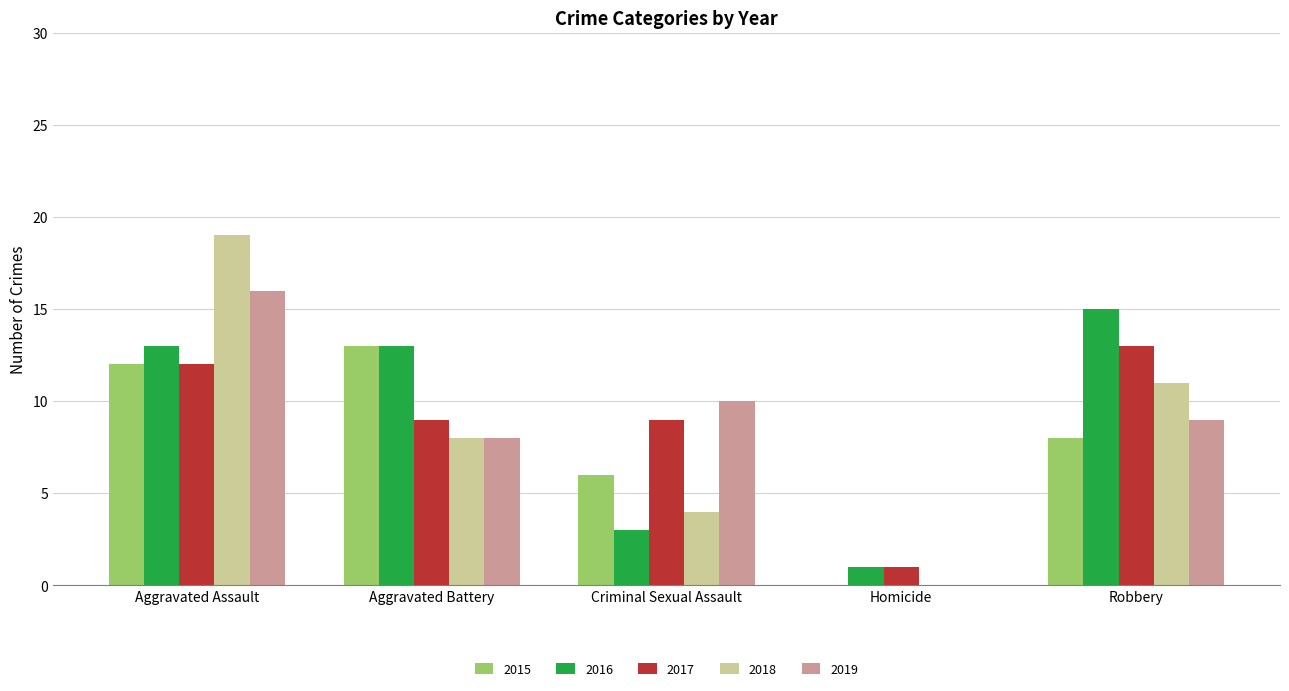

How many groups of bars are there?

5